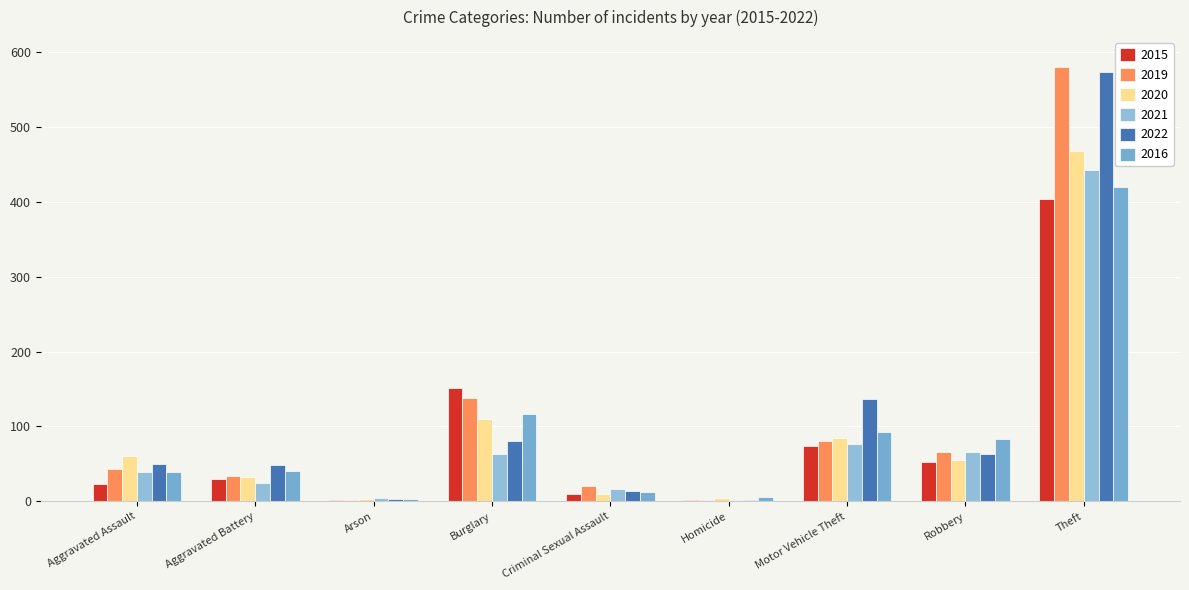

At how many categories does at least one series exceed 310?

1